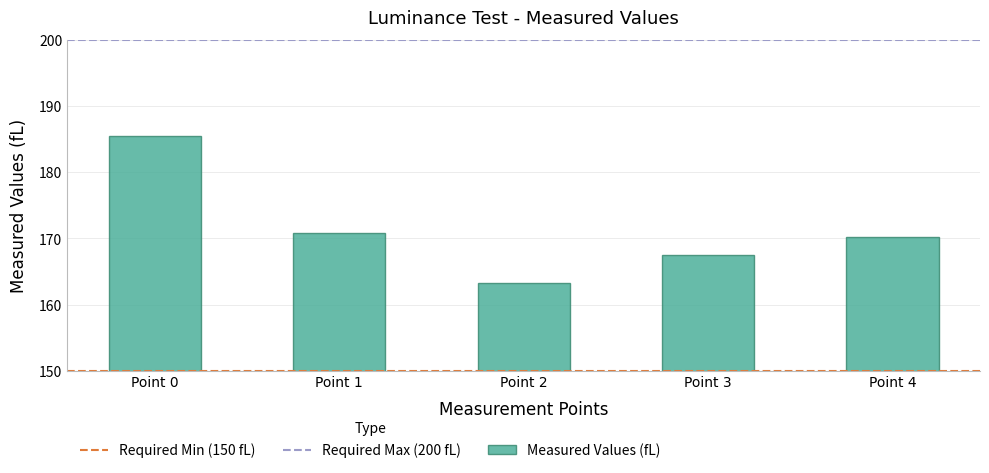

What is the change in value from Point 3 to Point 4?

+2.7